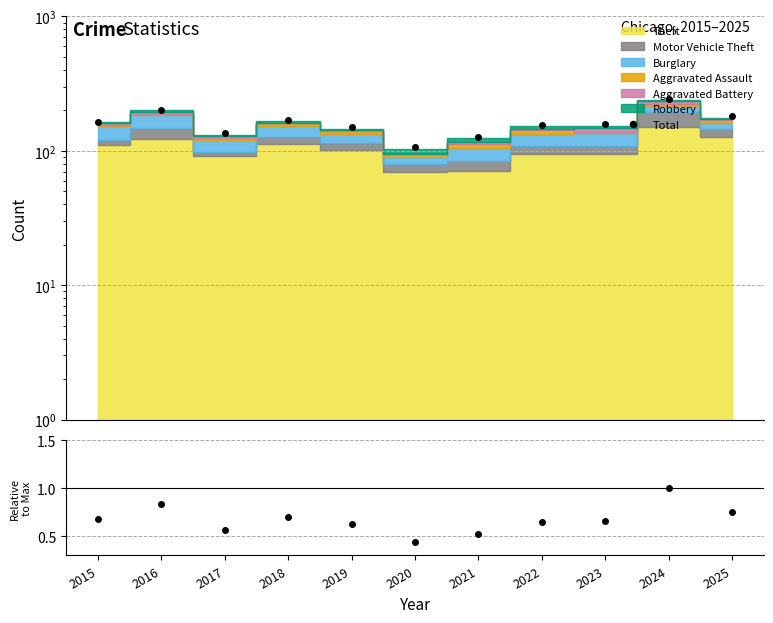

Where does the Total series first go above 159?

2015